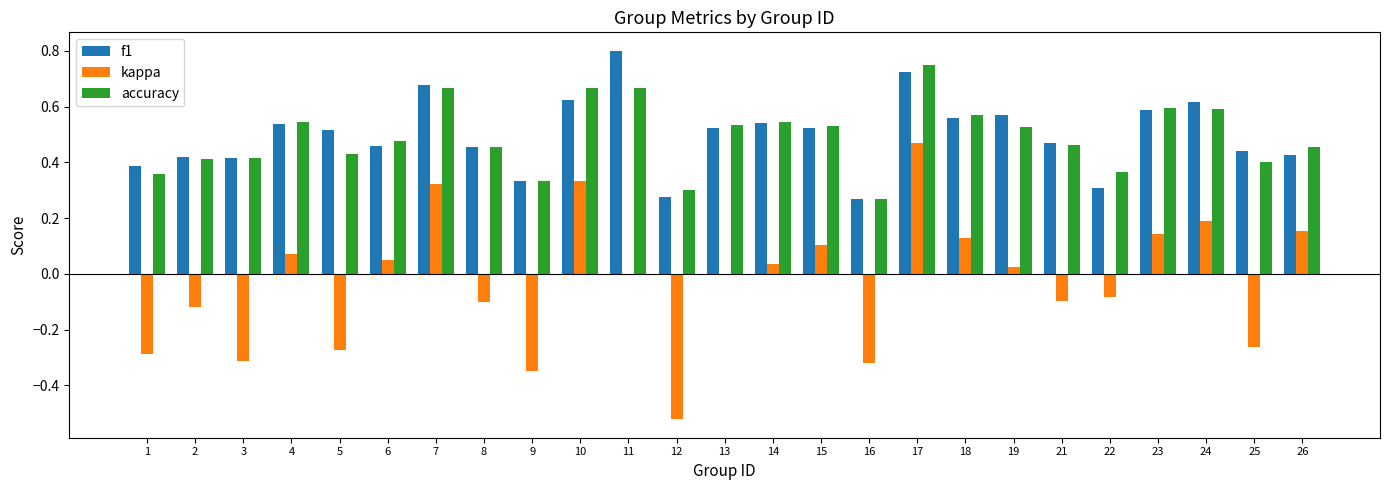

How many categories are shown in the chart?

25